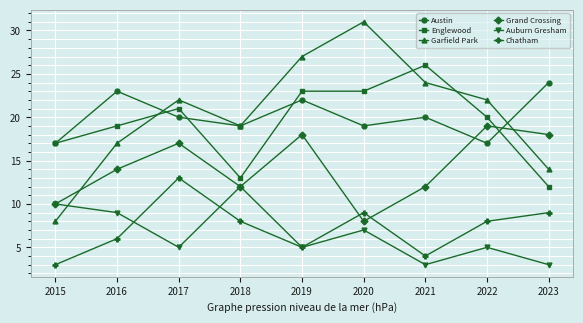

Is it true that Auburn Gresham equals 3 at 2022?

False